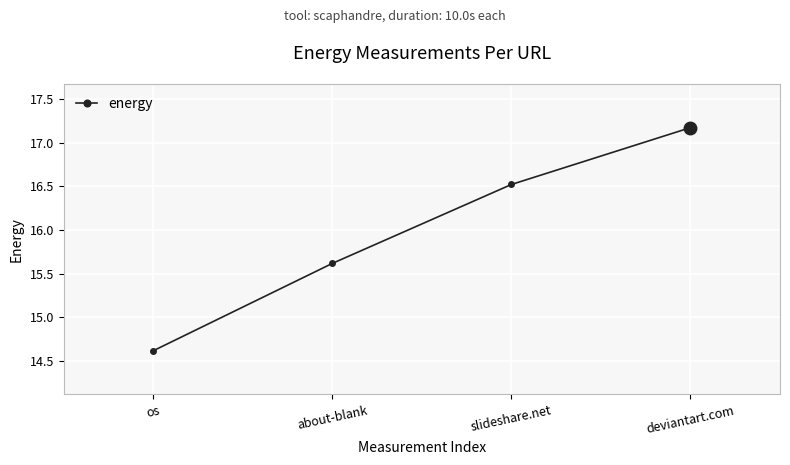

What is the label of the 3rd point from the right?

about-blank